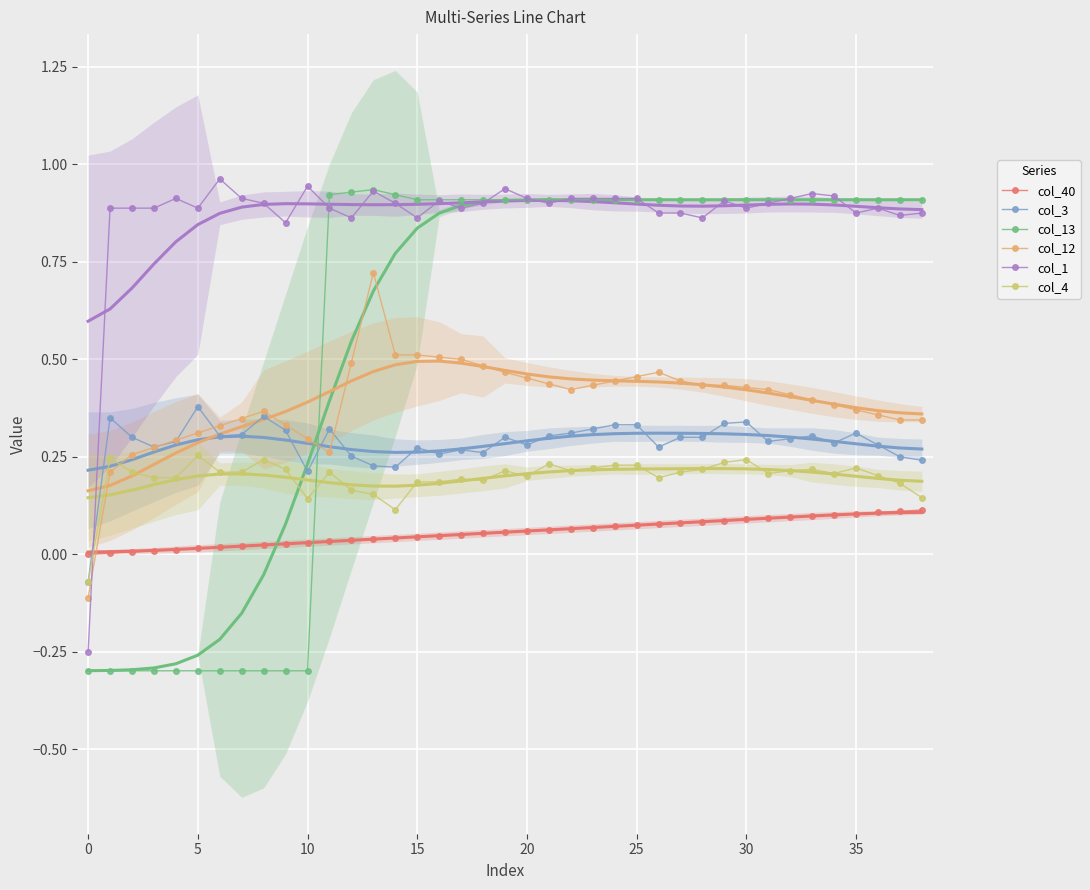

Between 17 and 22, which is larger?

22